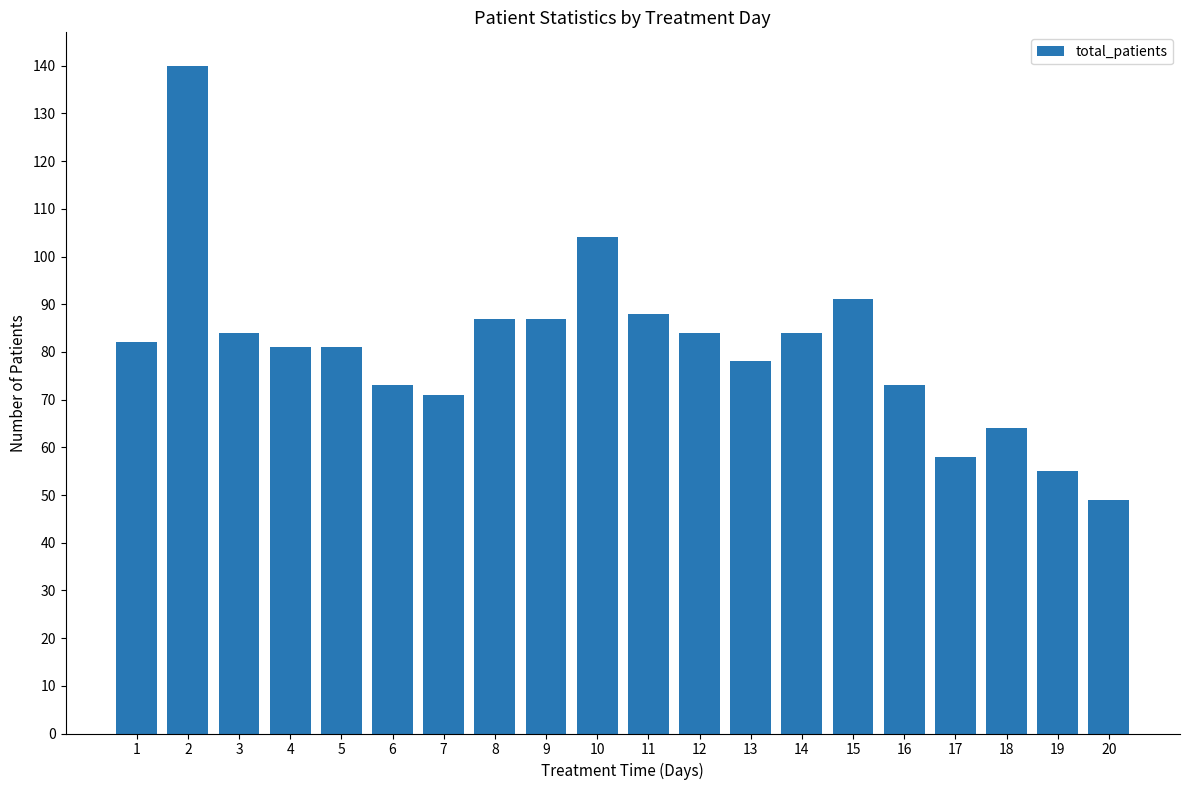

Which category has the highest value across all series?

2